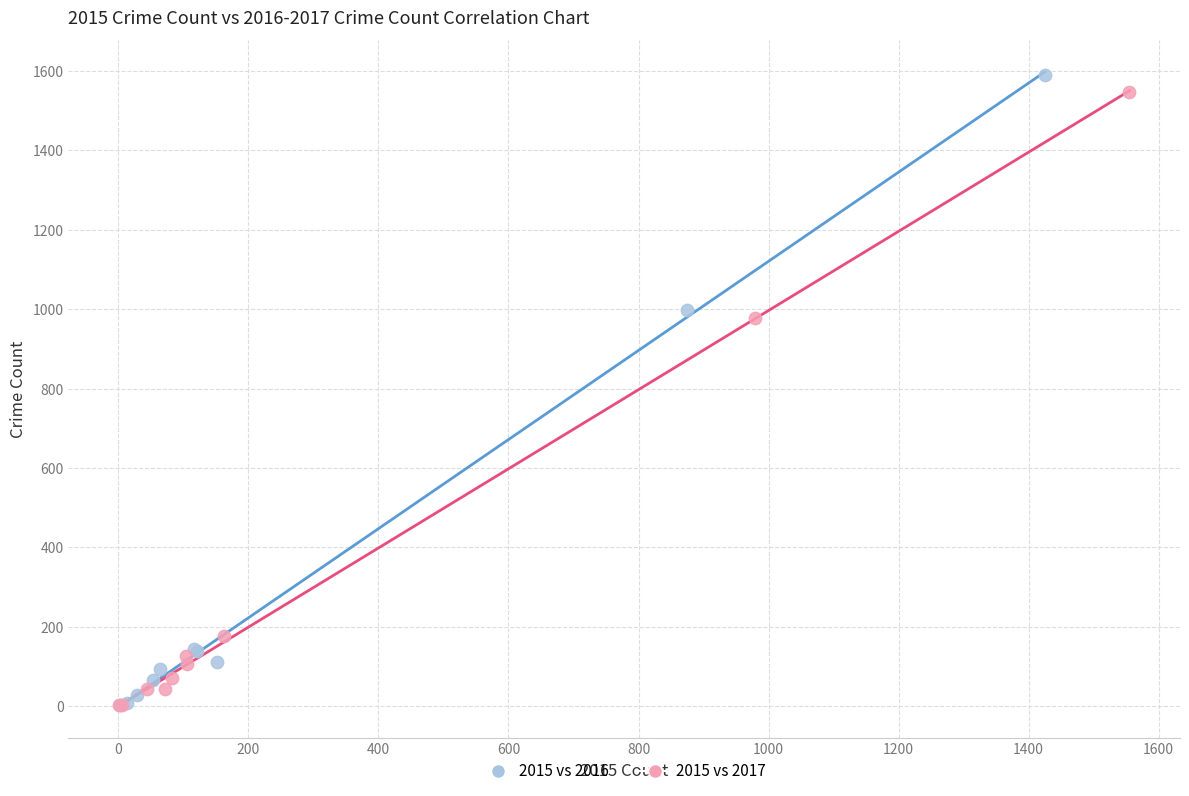

Which series reaches the maximum Y coordinate?

2015 vs 2016